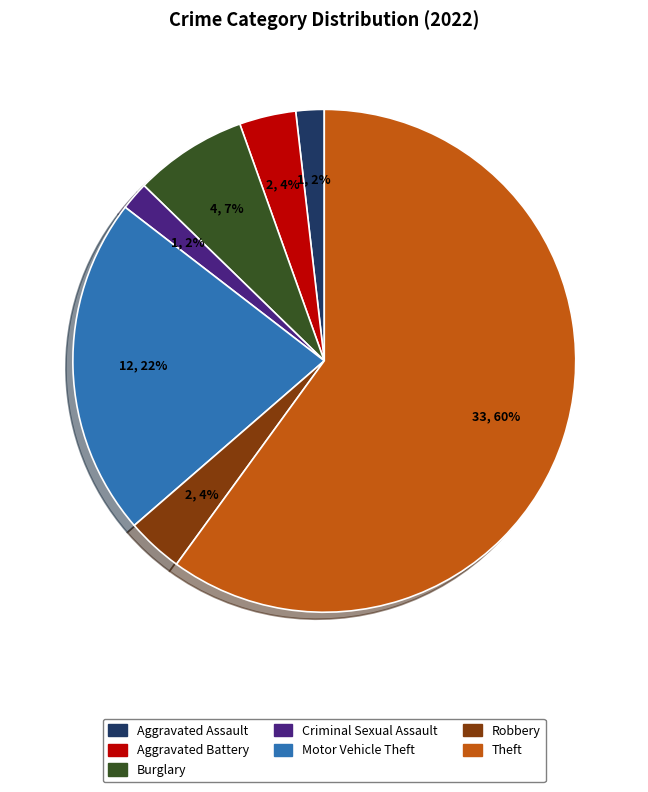

Between Criminal Sexual Assault and Theft, which is larger?

Theft